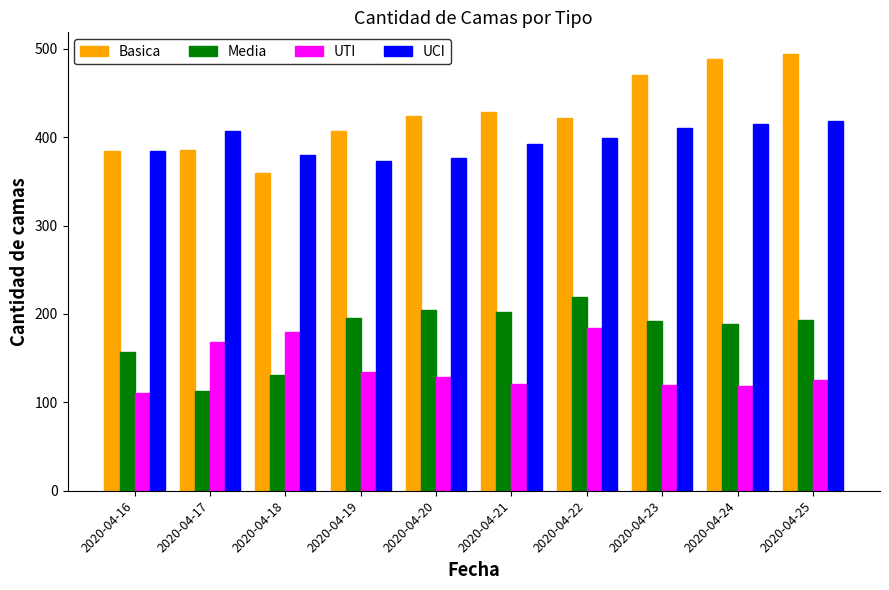

The value of UTI at 2020-04-19 is 184. True or false?

False